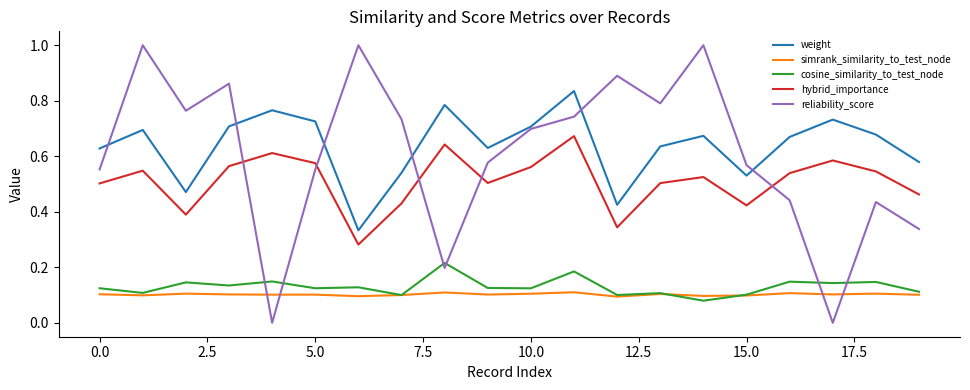

Which series has the widest spread of values?

reliability_score